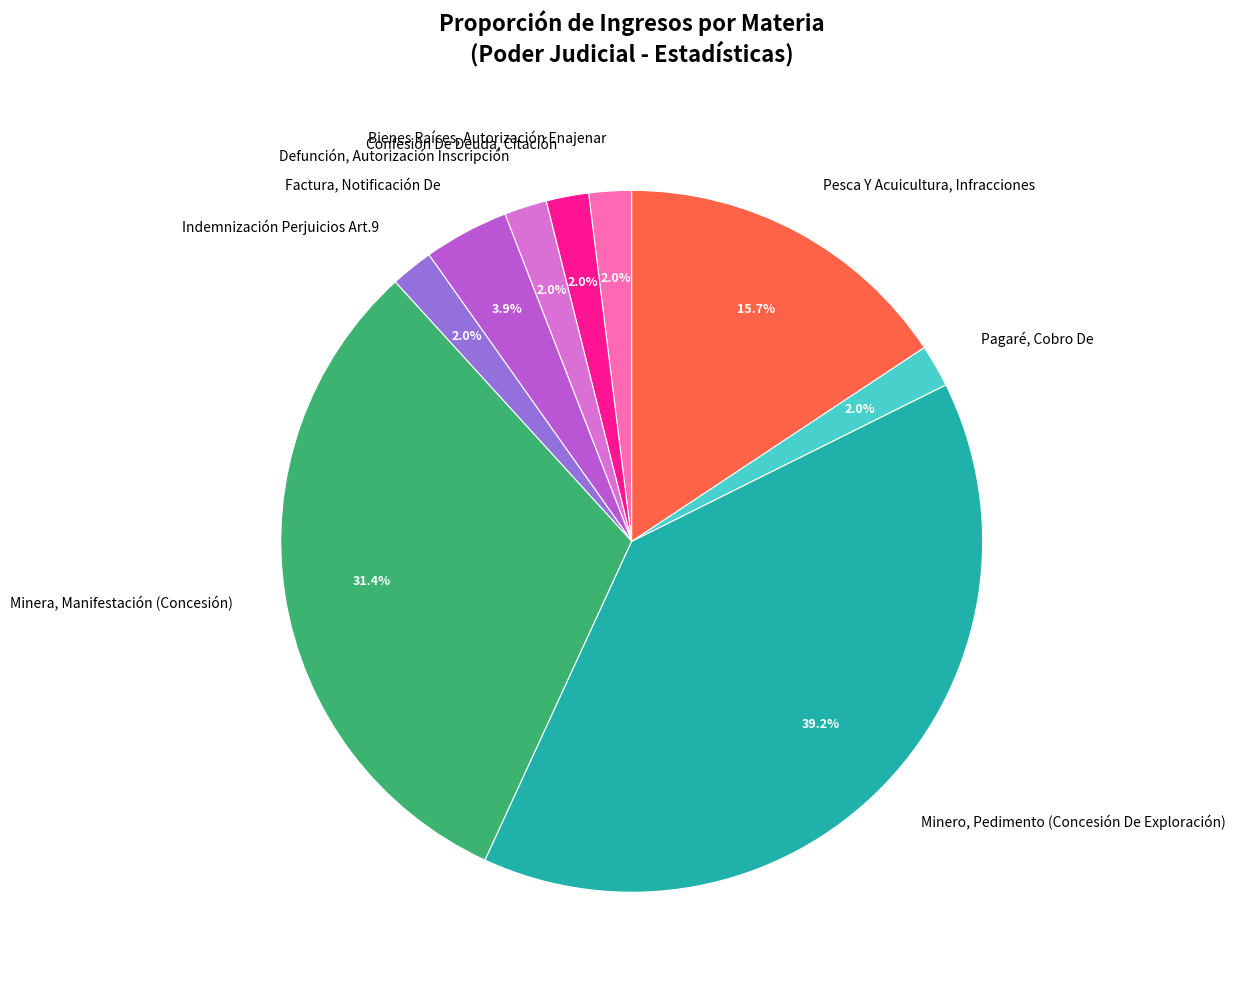

Which slice is the largest?

Minero, Pedimento (Concesión De Exploración)